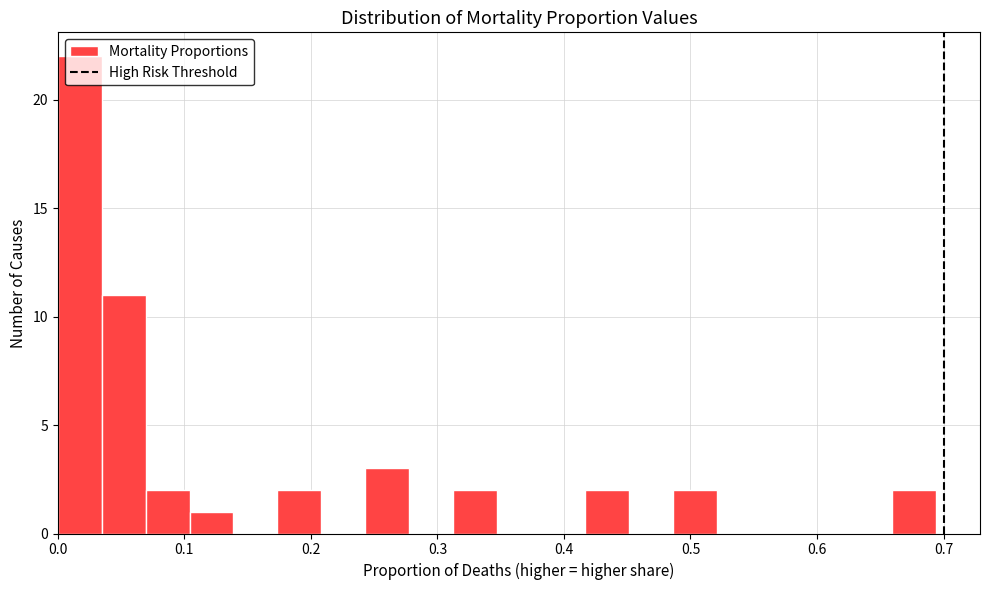

Around what value on the x-axis is the tallest bar? Give the approximate position of its centre, as read against the axis.

0.02